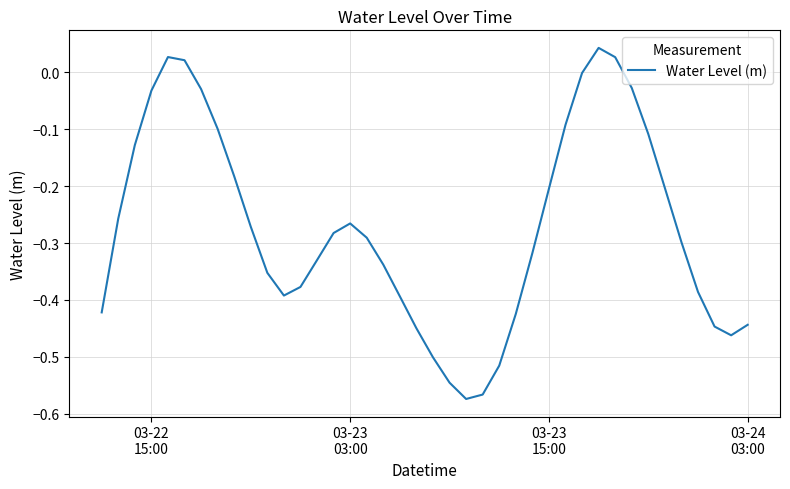

What is the difference between the maximum and minimum values?

0.6